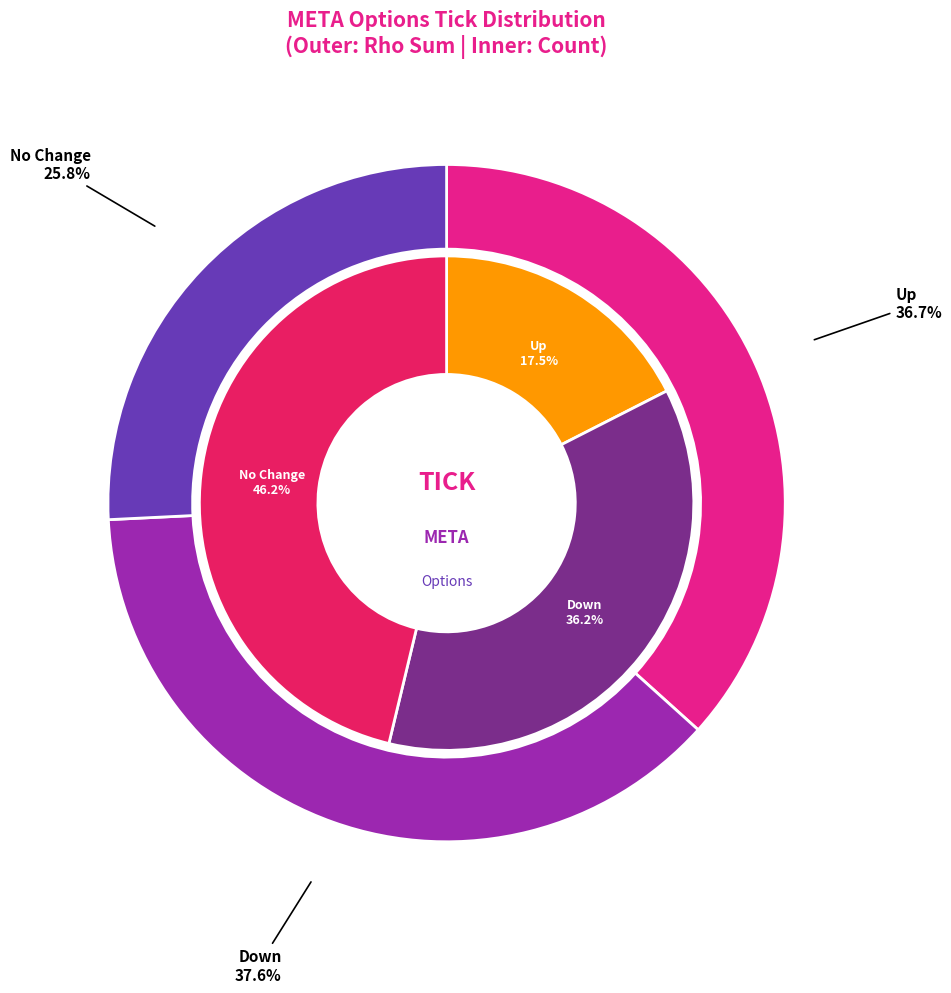

To the nearest percent, what portion does no_change represent?

46%